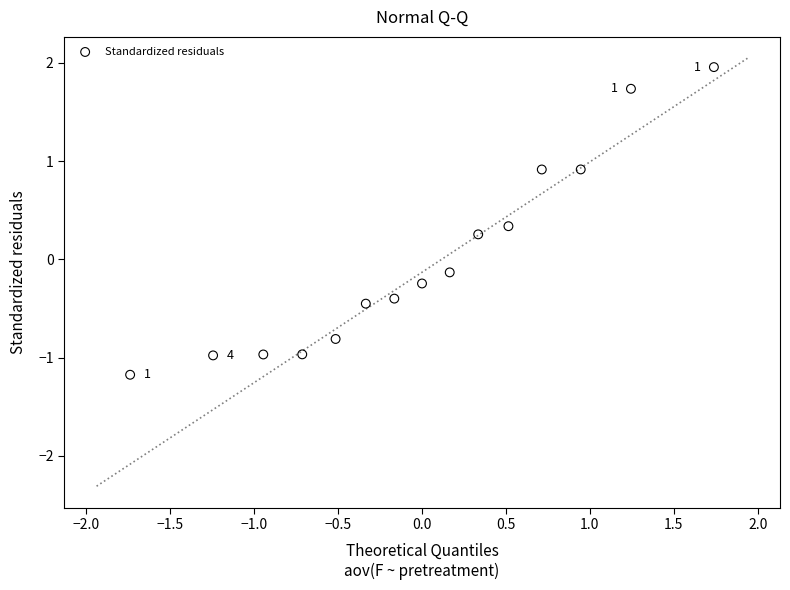

What is the range of Y values (max minus min)?

3.1